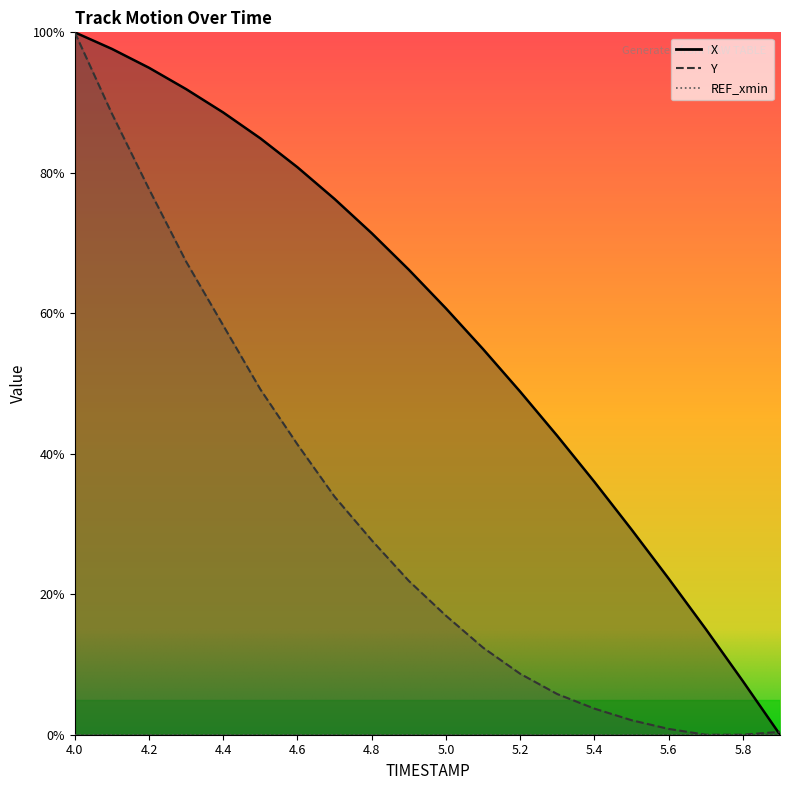

How many series are shown in this chart?

2